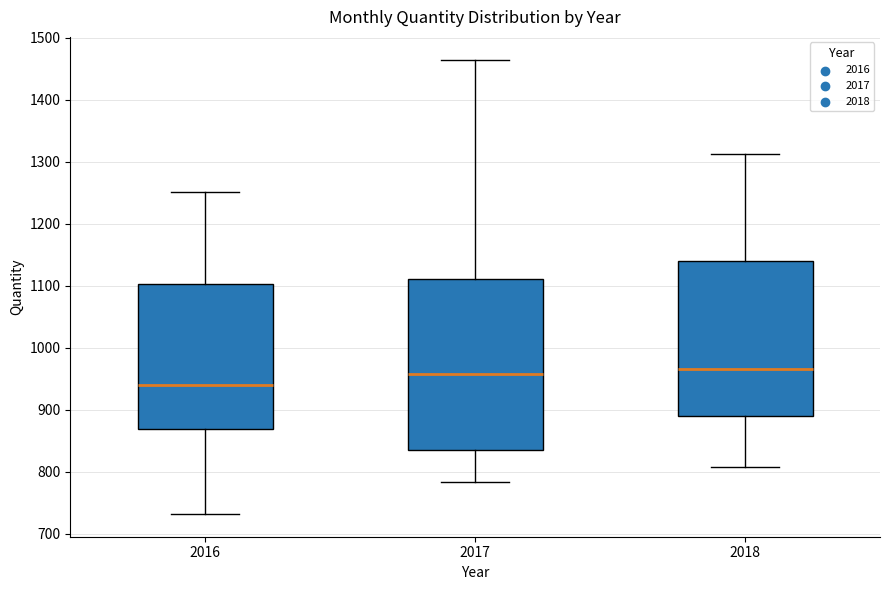

Where does the lower whisker of the box at x = 2016 end on the y-axis? The values are not printed on the chart, so give them approximately, as read against the axis.

730